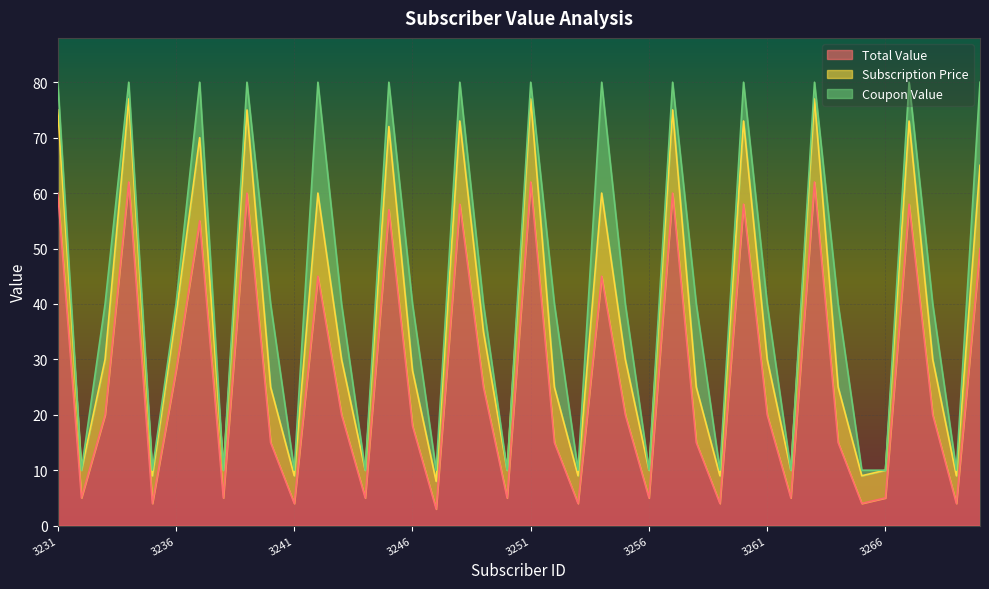

What is the lowest value of the Total Value series?

3